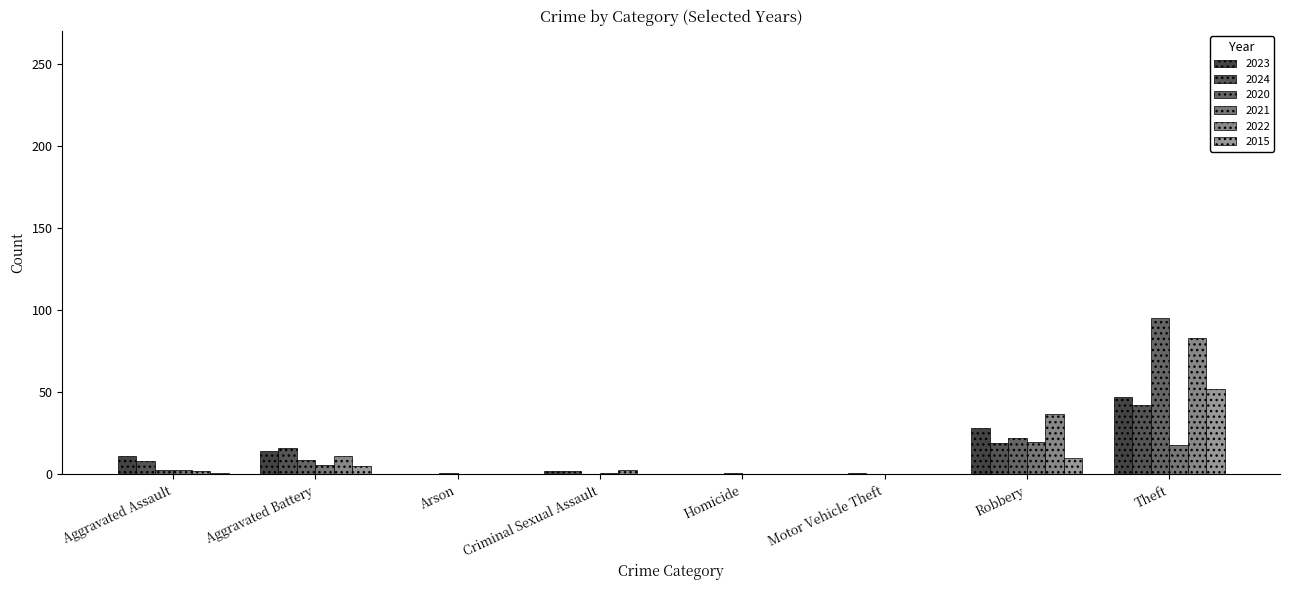

Are the bars horizontal?

No